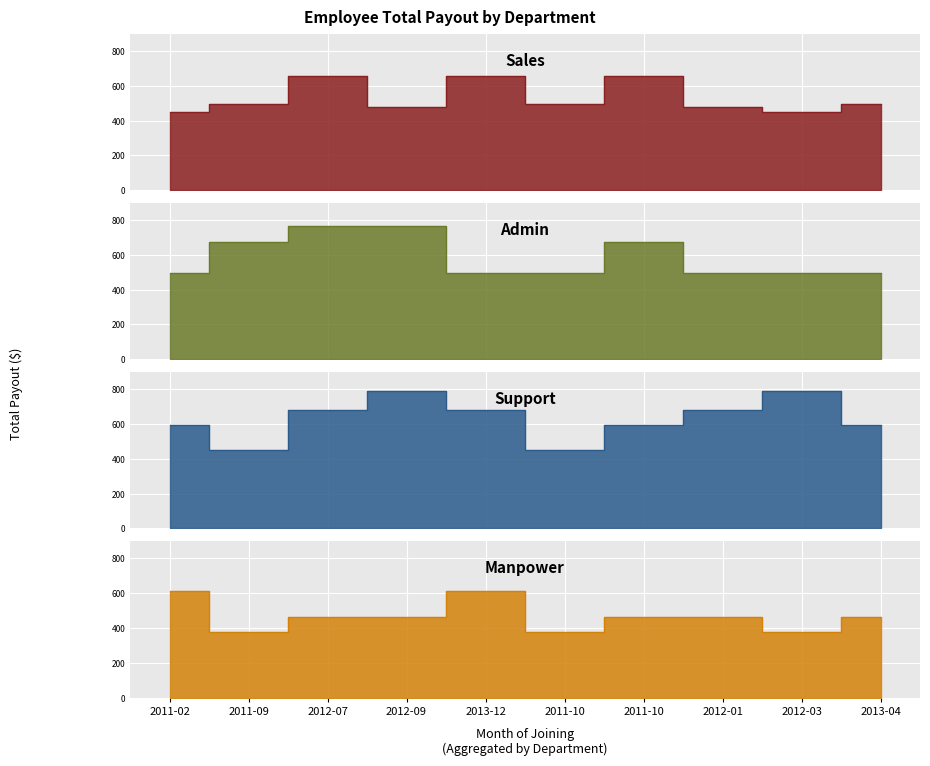

What is the maximum value shown in the chart?

792